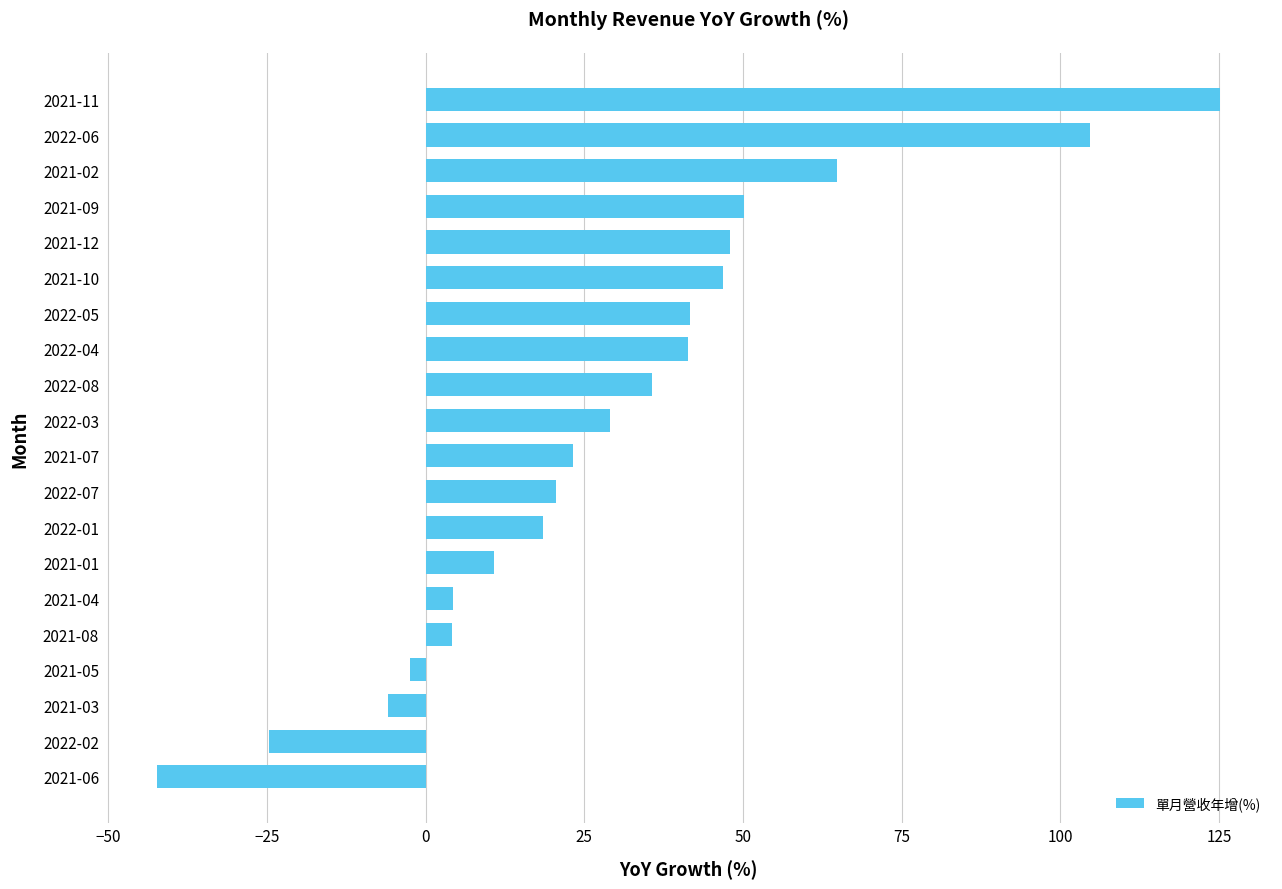

The value at 2021-02 is 64.8. True or false?

True